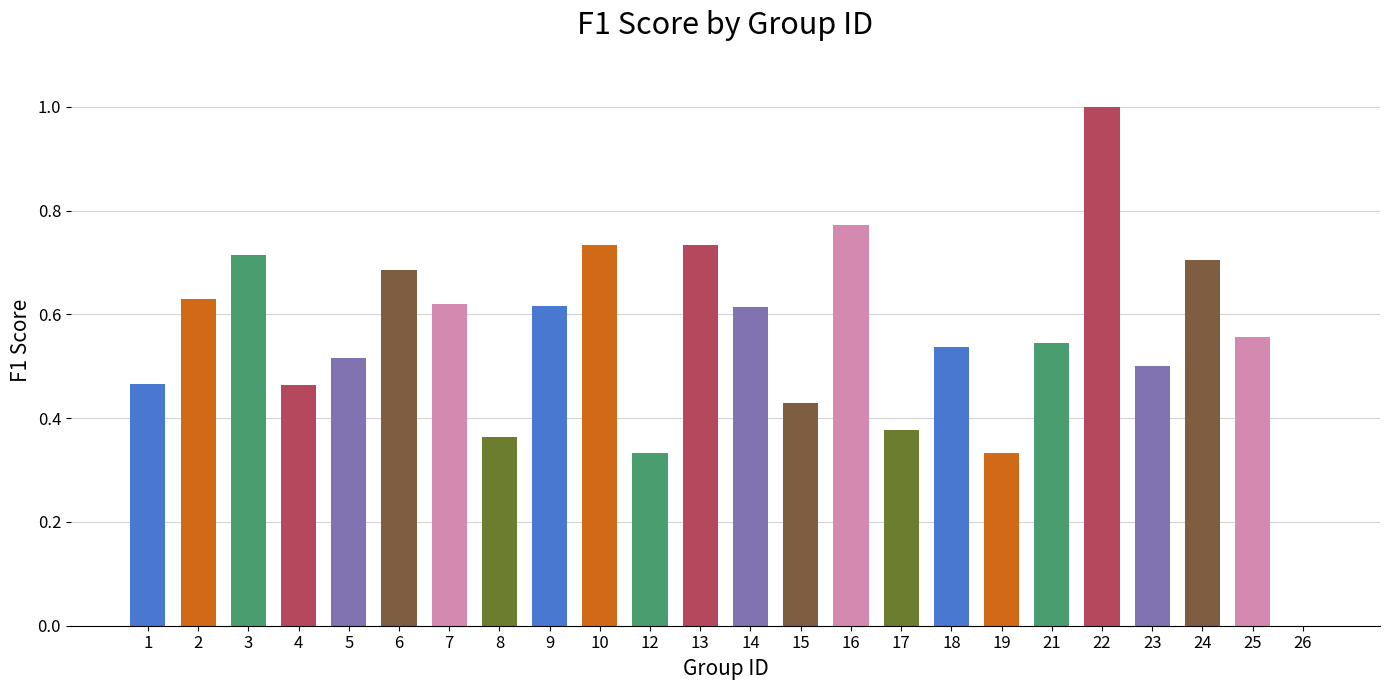

Count the number of values greater than 0.

23